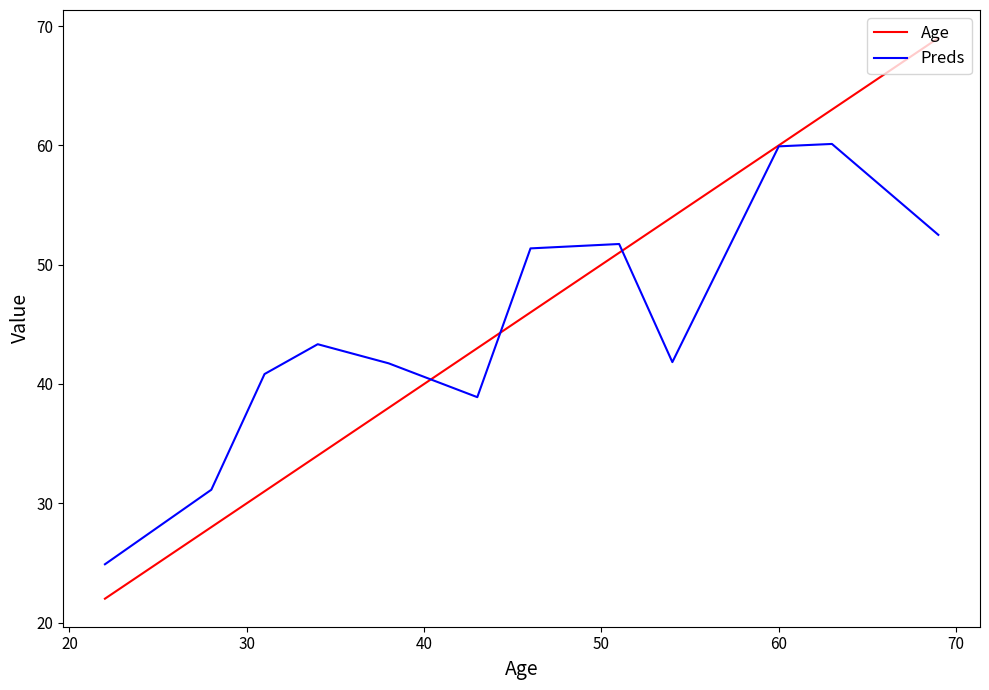

Rank the series by their maximum value, from highest to lowest.

Age, Preds